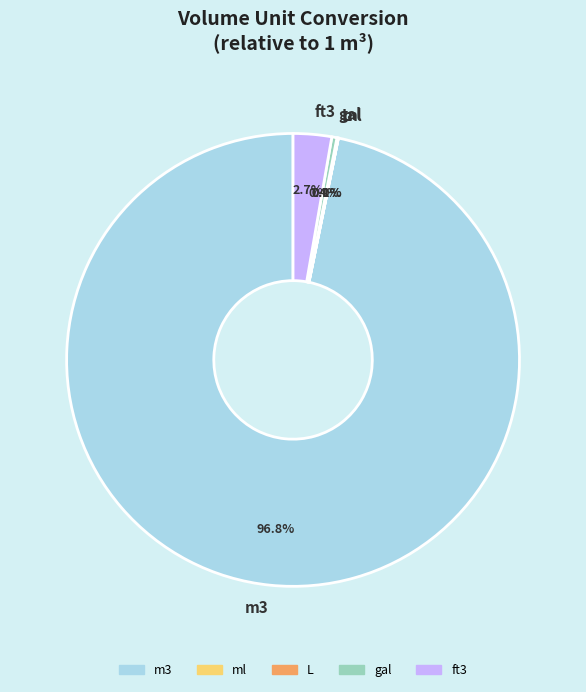

To the nearest percent, what percentage of the pie is ft3?

3%